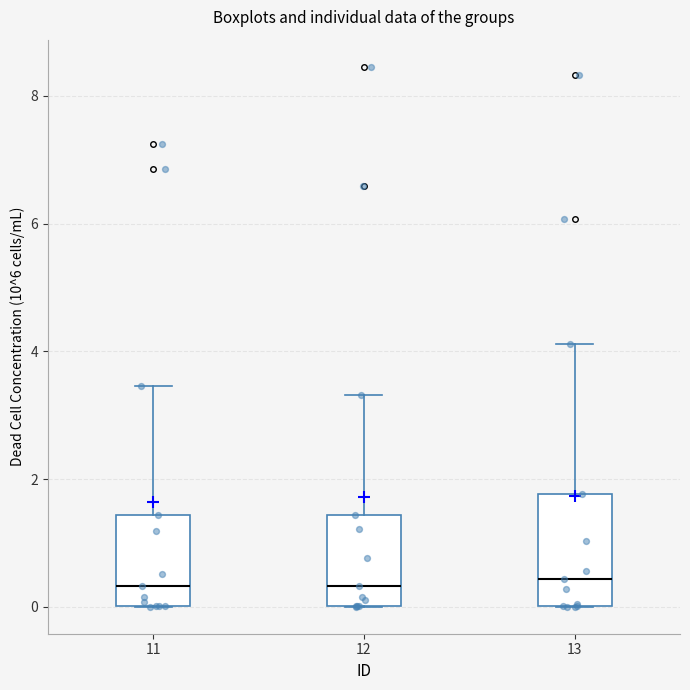

Reading left to right, read every box against the y-axis: the position of its median line, the range the box covers, and the ends of its whiskers. The values are not printed on the chart, so give them approximately, as read against the axis.

11: median 0.4, box 0.0 to 1.4, whiskers 0.0 to 3.4
12: median 0.4, box 0.0 to 1.4, whiskers 0.0 to 3.4
13: median 0.4, box 0.0 to 1.8, whiskers 0.0 to 4.2